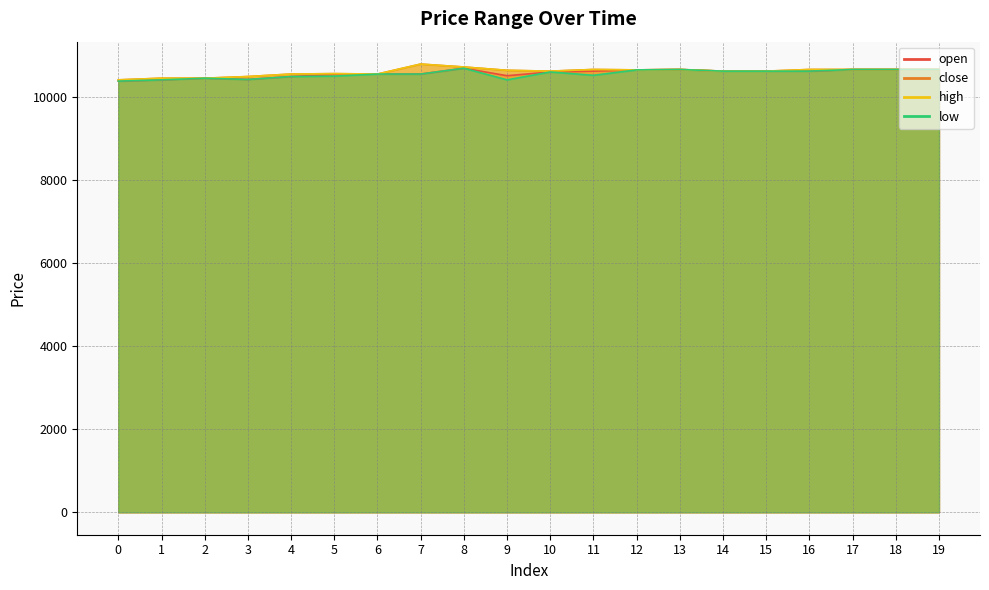

Is it true that open equals 10550 at 6?

True